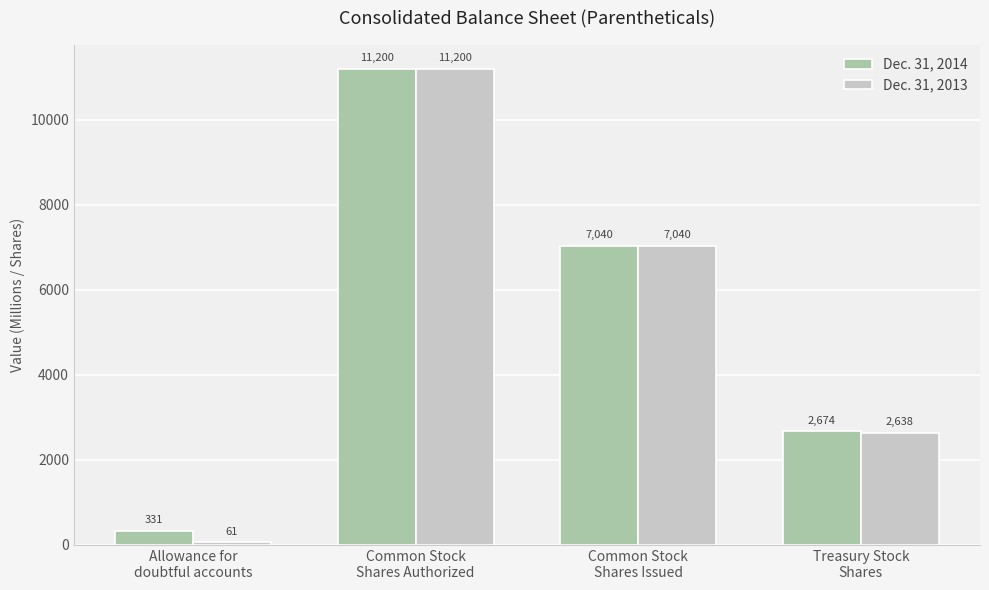

What is the sum of all Dec. 31, 2014 values?

21245